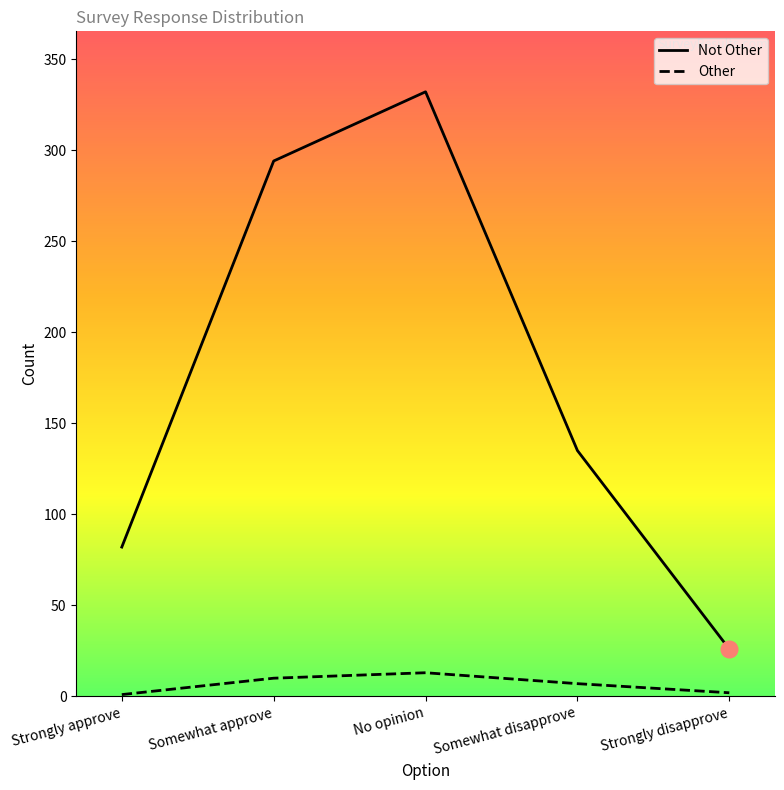

What is the label of the 5th point from the right?

Strongly approve